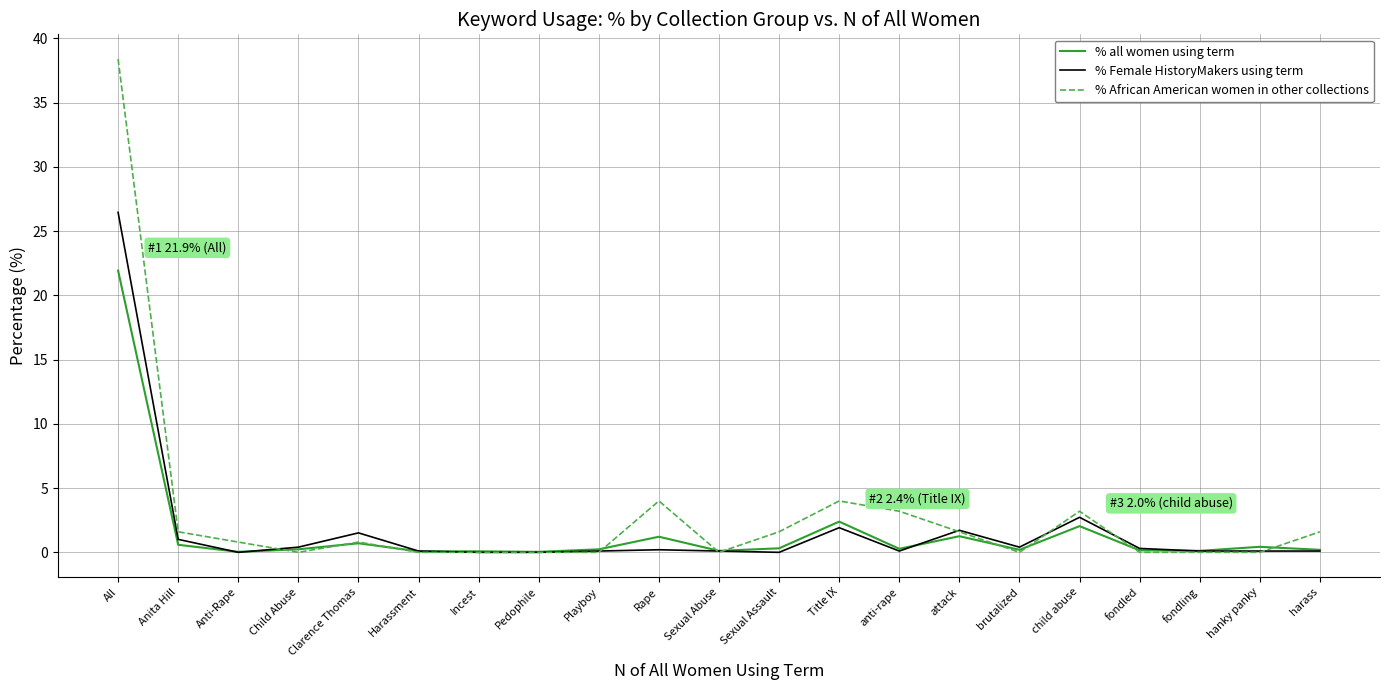

List the series in order of their peak value, lowest first.

% all women using term, % Female HistoryMakers using term, % African American women in other collections